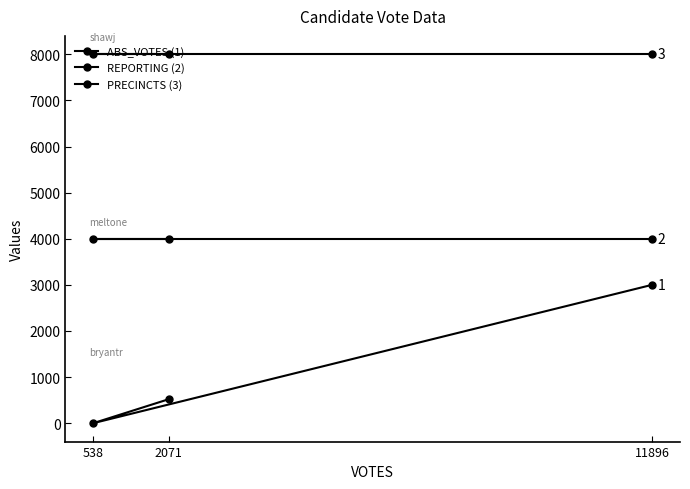

Which category has the lowest value in the REPORTING (2) series?

2071